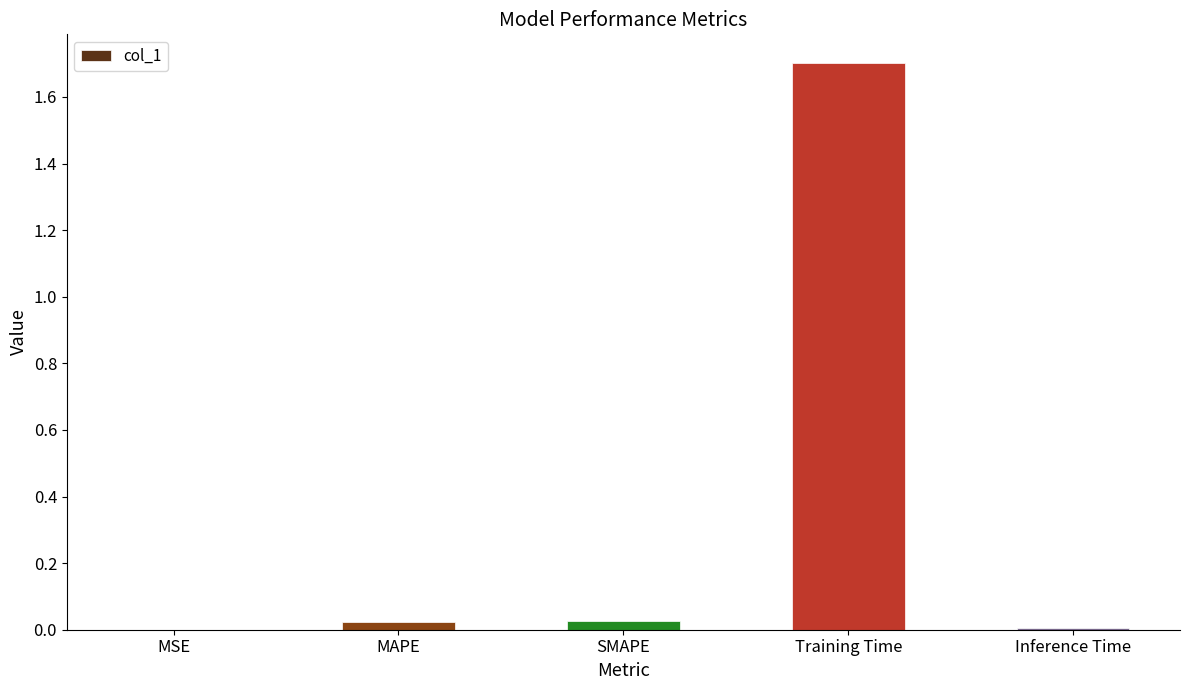

Is it true that the value at Training Time is 1.7?

True